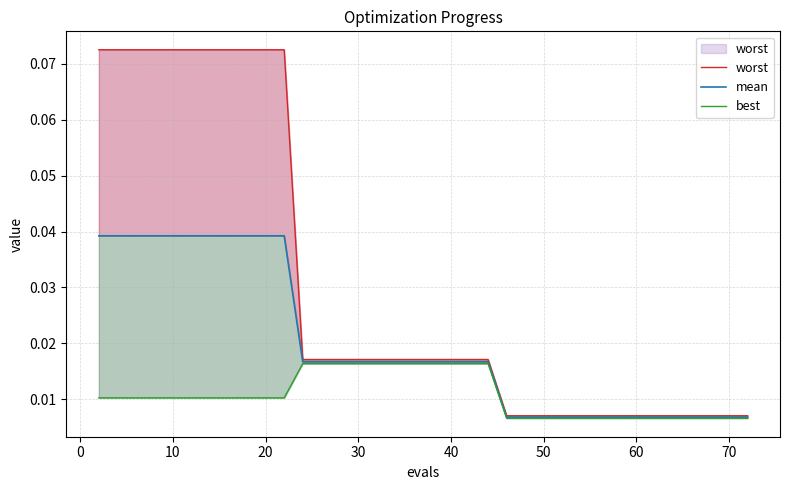

What are all the series names shown in the legend?

worst, mean, best